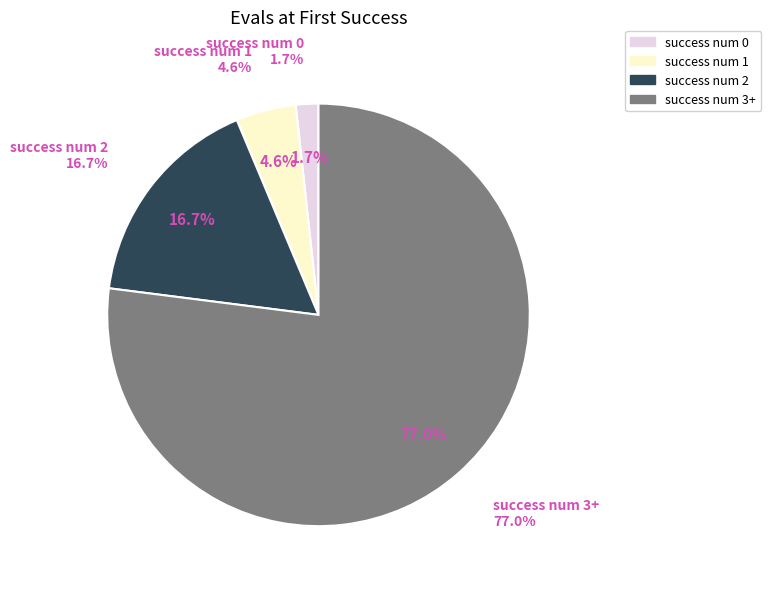

How many segments does this pie chart have?

4